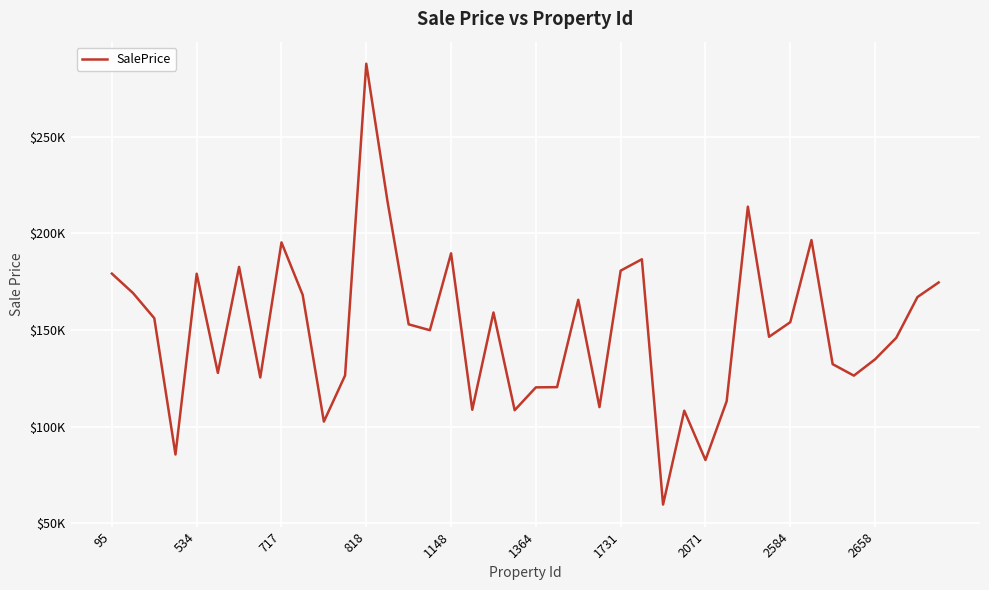

Where is the data nearest to the value 173762?

39